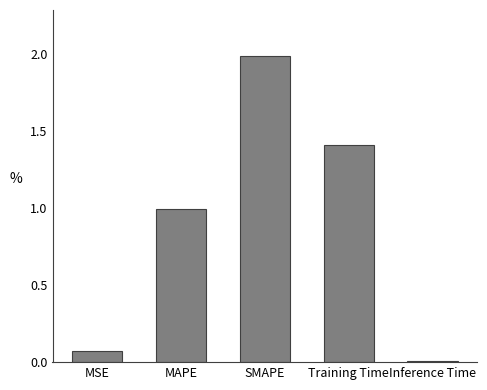

How many distinct data groups are displayed?

1